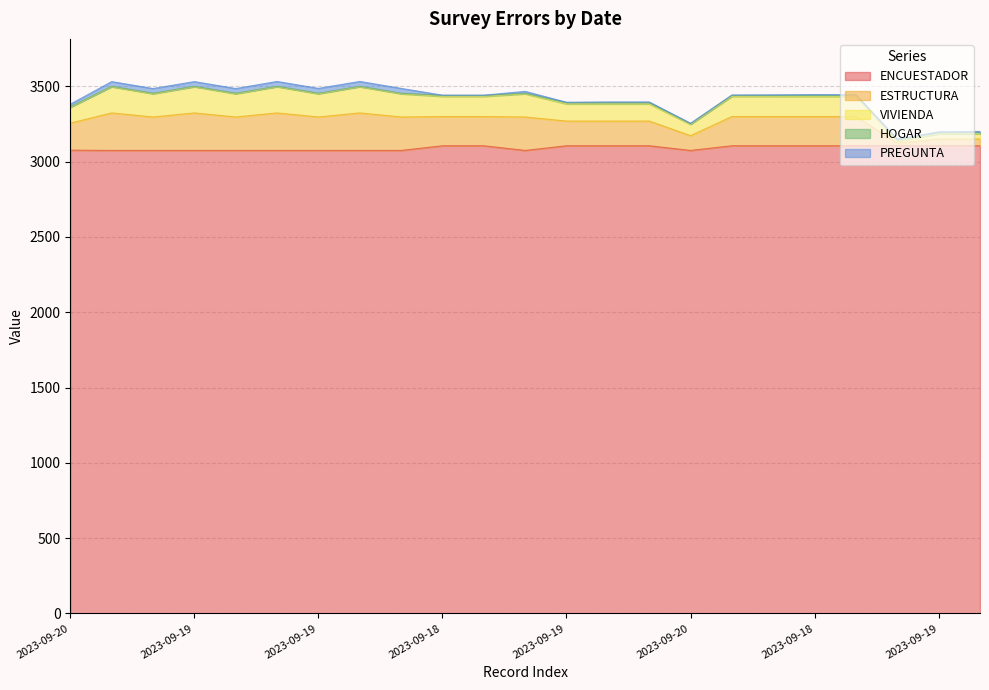

Which series changed the most between 2023-09-19 and 2023-09-18?

ESTRUCTURA